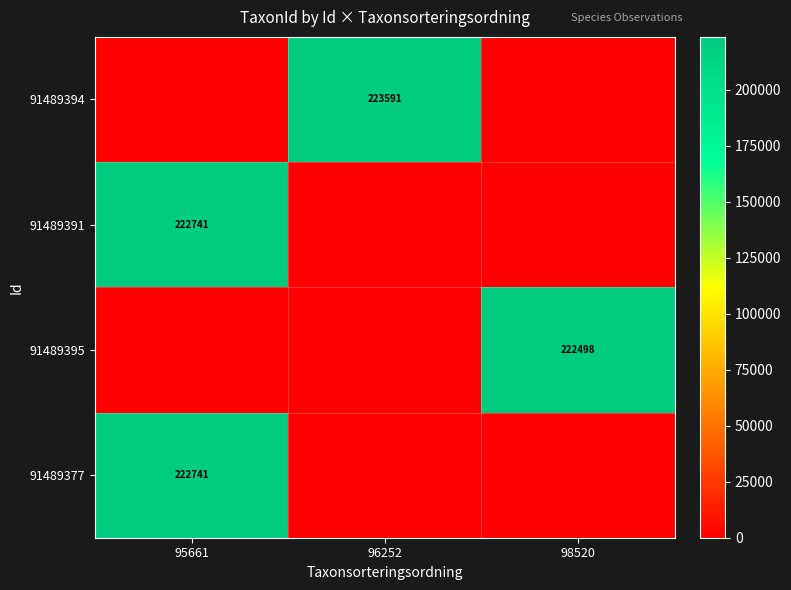

Is the value of 91489391 at 95661 greater than the value of 91489394 at 96252?

No